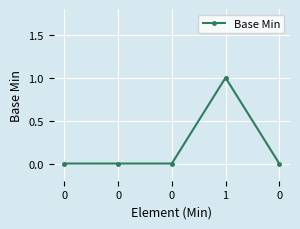

Is this an area chart (filled region under the line)?

No